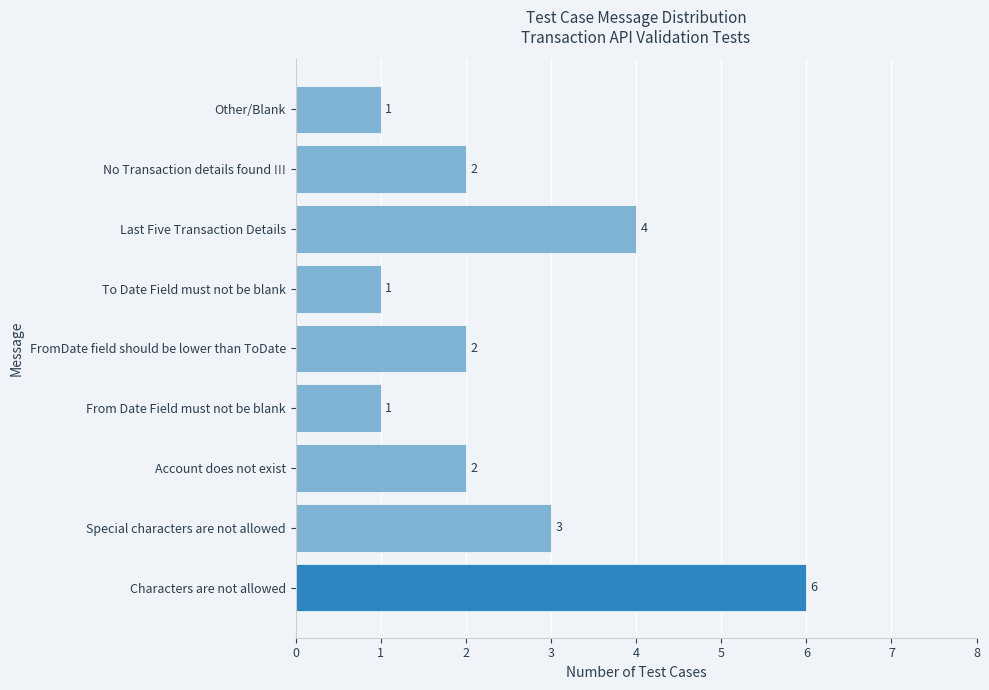

How many data points are less than 2?

3